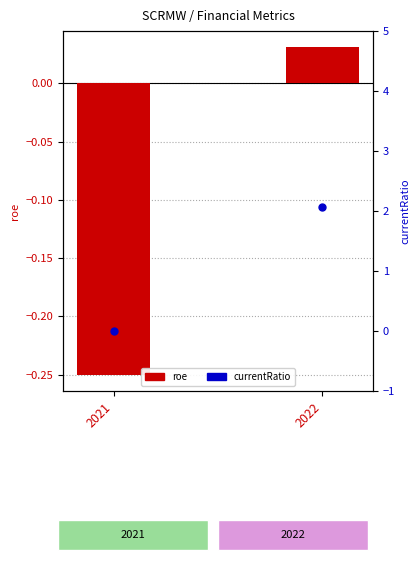

Between 2022 and 2021, which is larger?

2022